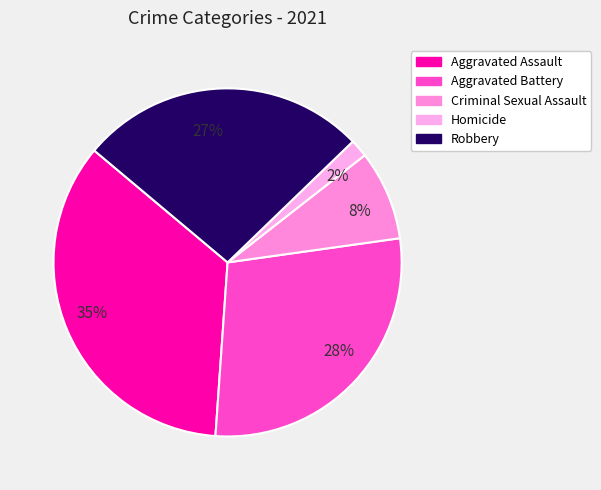

Is there a majority slice in this chart?

No